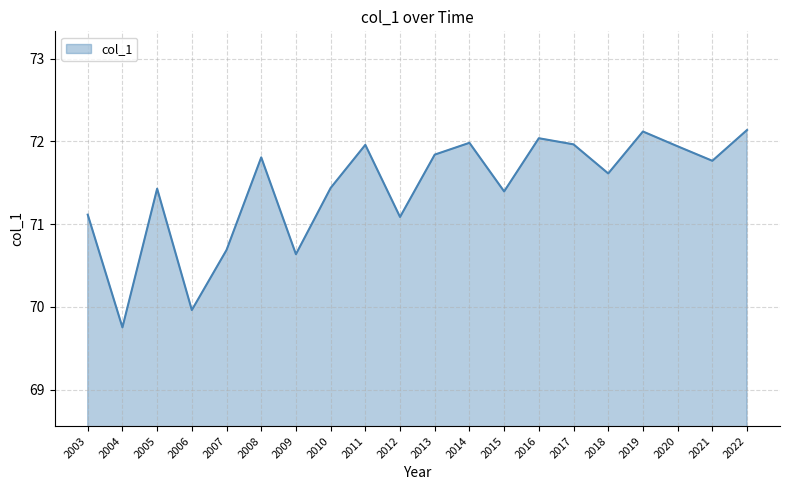

At which label is the value closest to 70?

2006